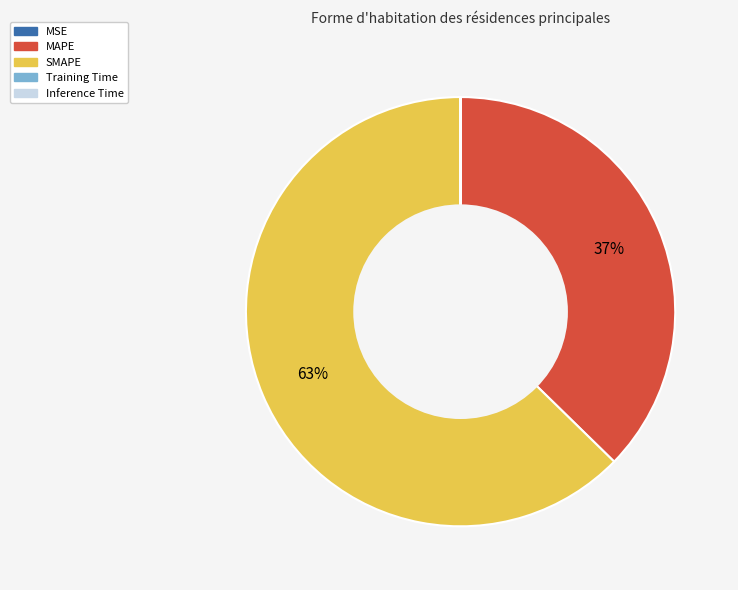

The MAPE slice represents 43% of the pie. True or false?

False